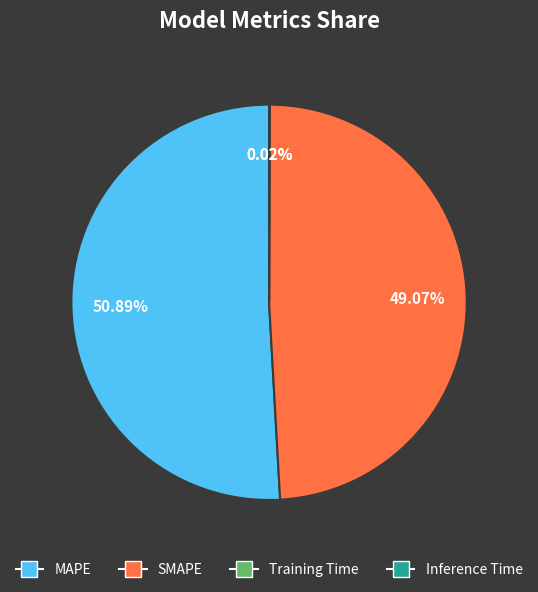

Which slice is the largest?

MAPE